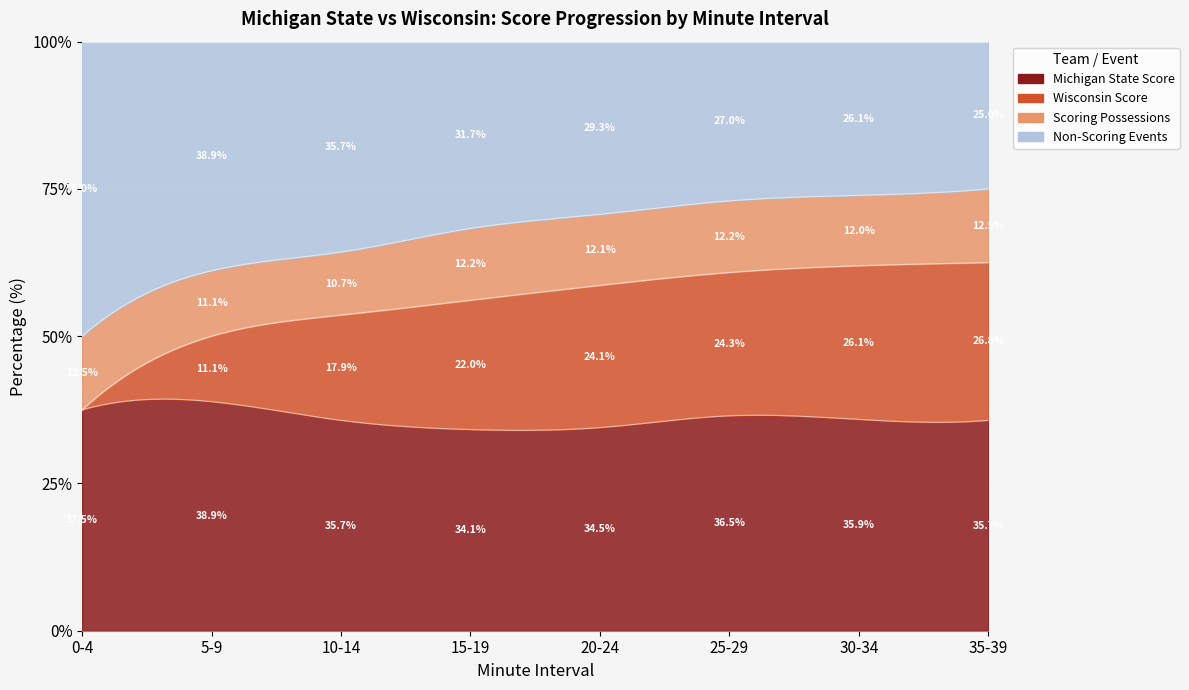

True or false: Michigan State Score has a value of 71 at 35-39.

False